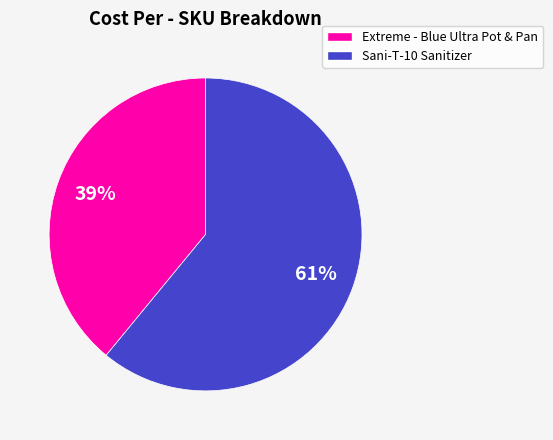

Is the sum of Extreme - Blue Ultra Pot & Pan and Sani-T-10 Sanitizer greater than half?

Yes